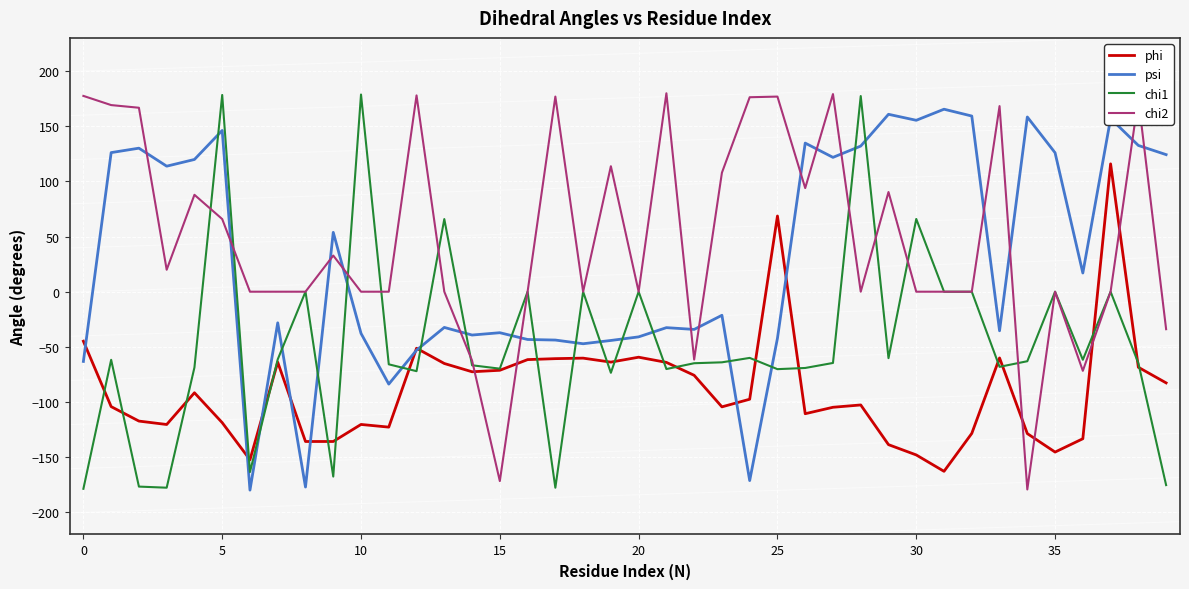

Which series has the largest total across all categories?

chi2